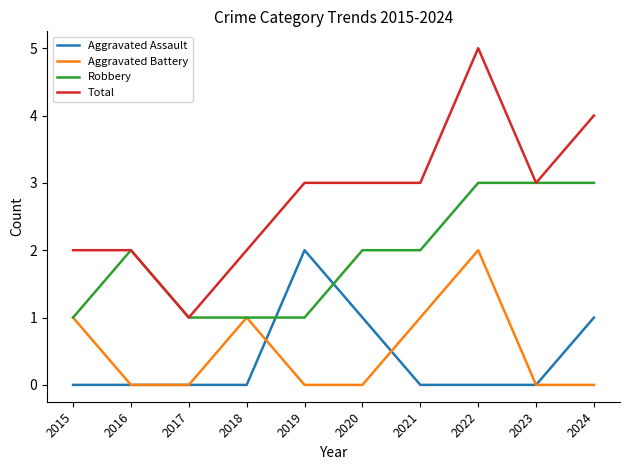

What is the sum of the Robbery values at 2018 and 2022?

4